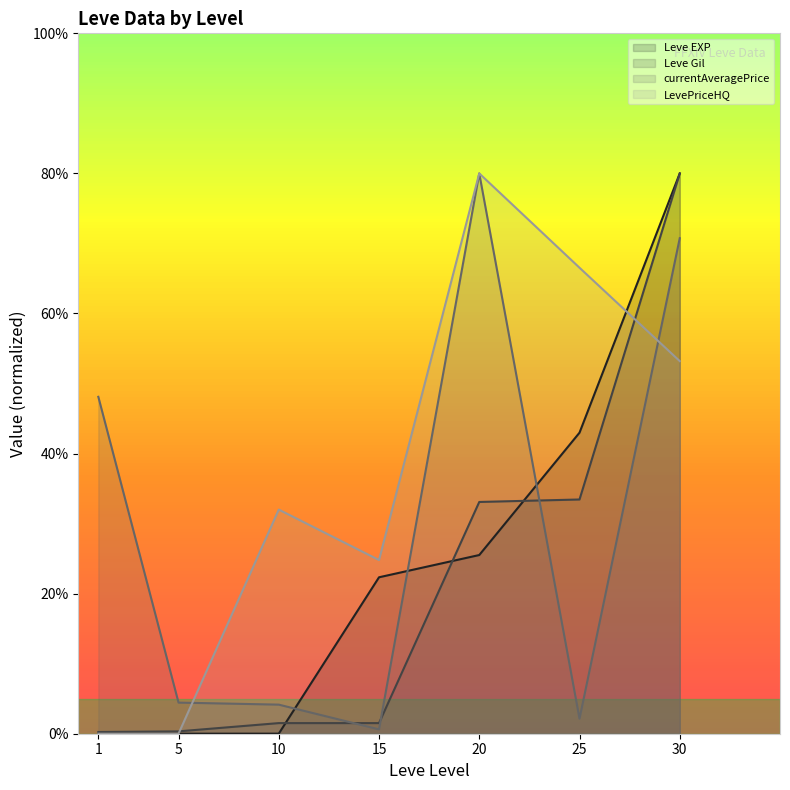

What is the value of the Leve Gil point at the 7th from the left?

80.0